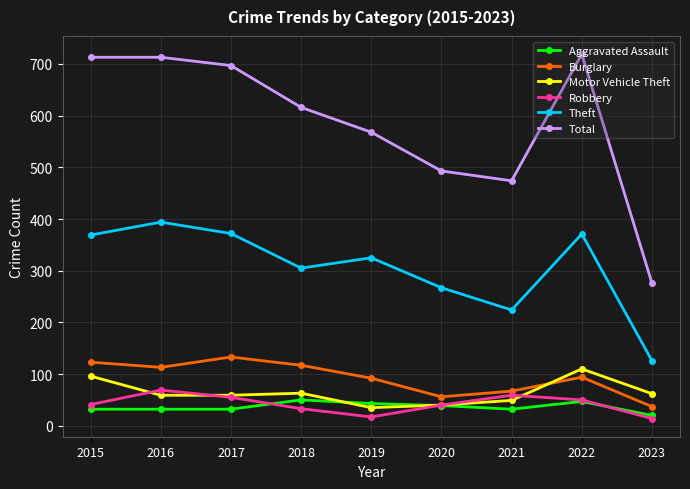

True or false: Motor Vehicle Theft has a value of 173 at 2022.

False